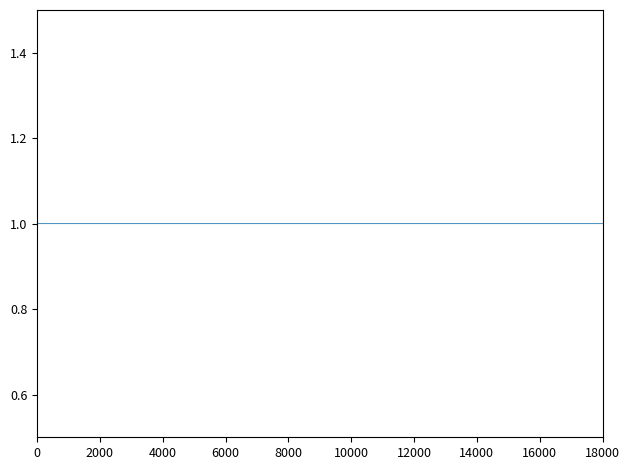

The value of col_1 at 0 is 1. True or false?

True